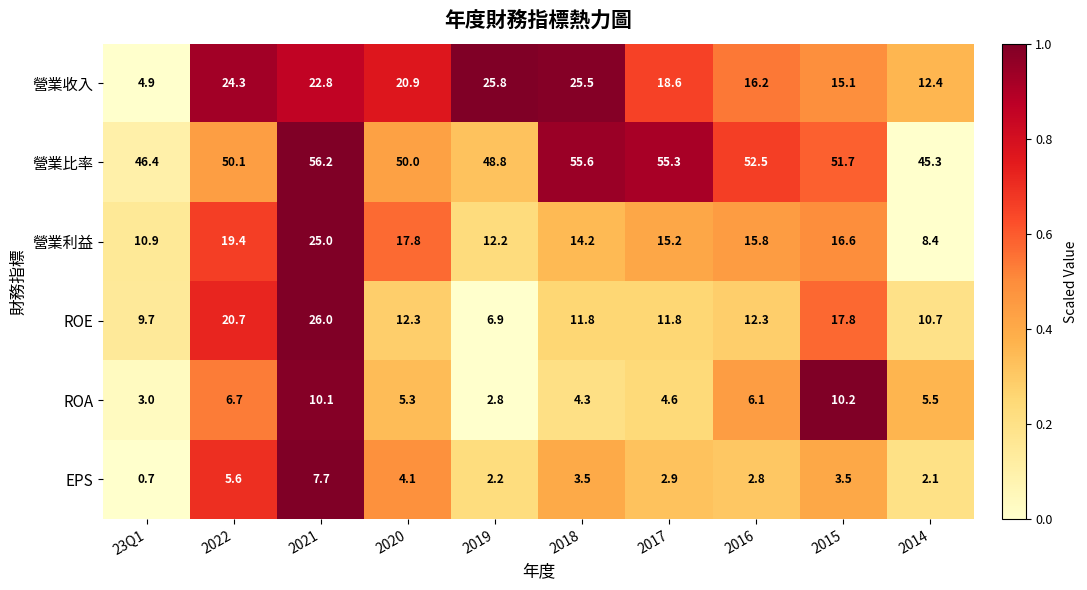

Which series has the largest total across all categories?

營業比率